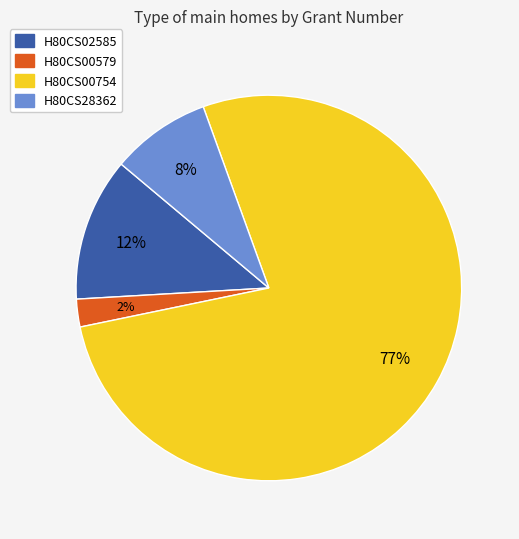

Do H80CS02585 and H80CS28362 together represent more than half of the pie?

No